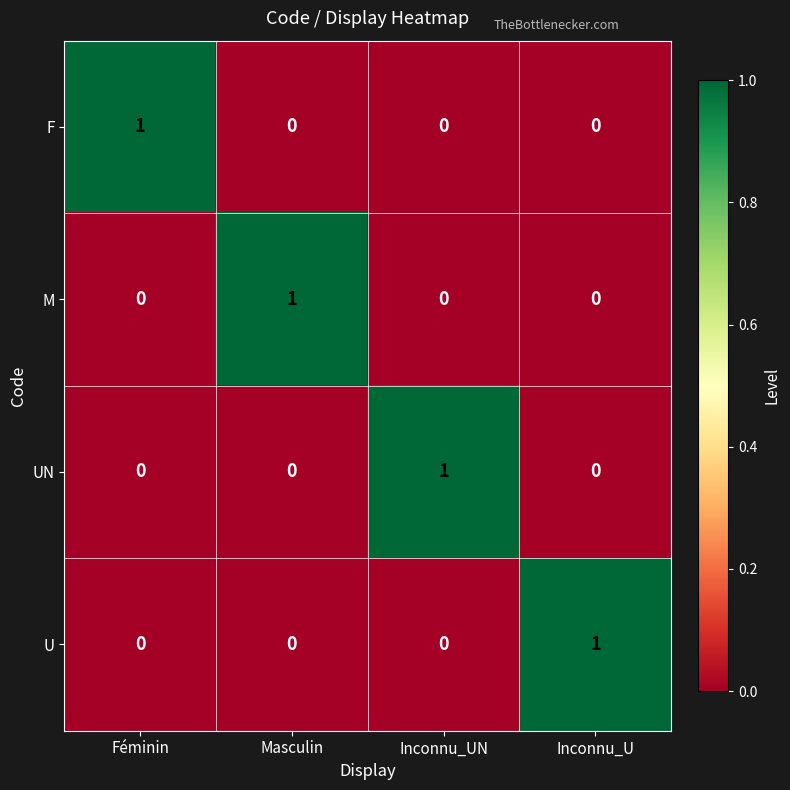

What is the greatest value displayed?

1